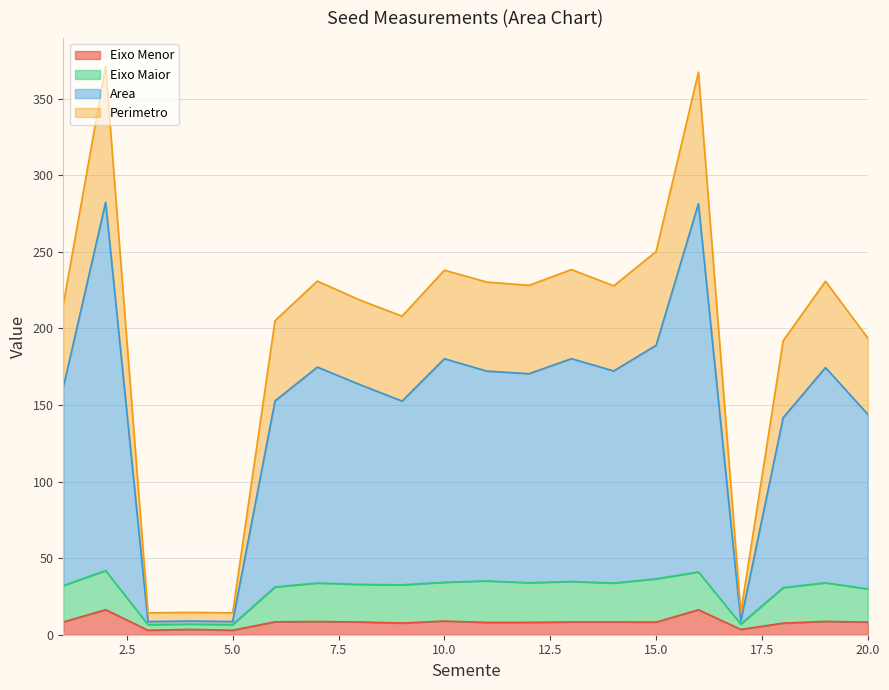

What are all the series names shown in the legend?

Eixo Menor, Eixo Maior, Area, Perimetro